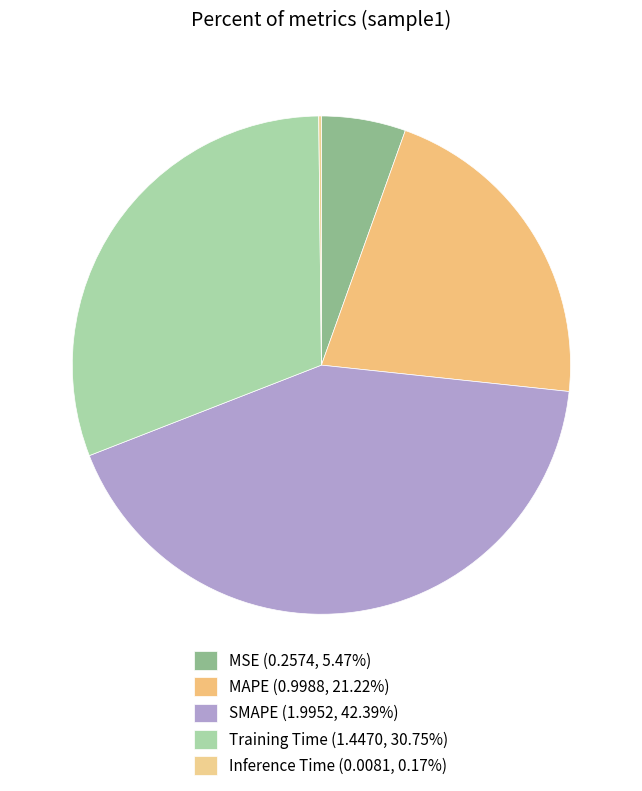

To the nearest percent, what is the difference between the Inference Time and Training Time slice percentages?

31%